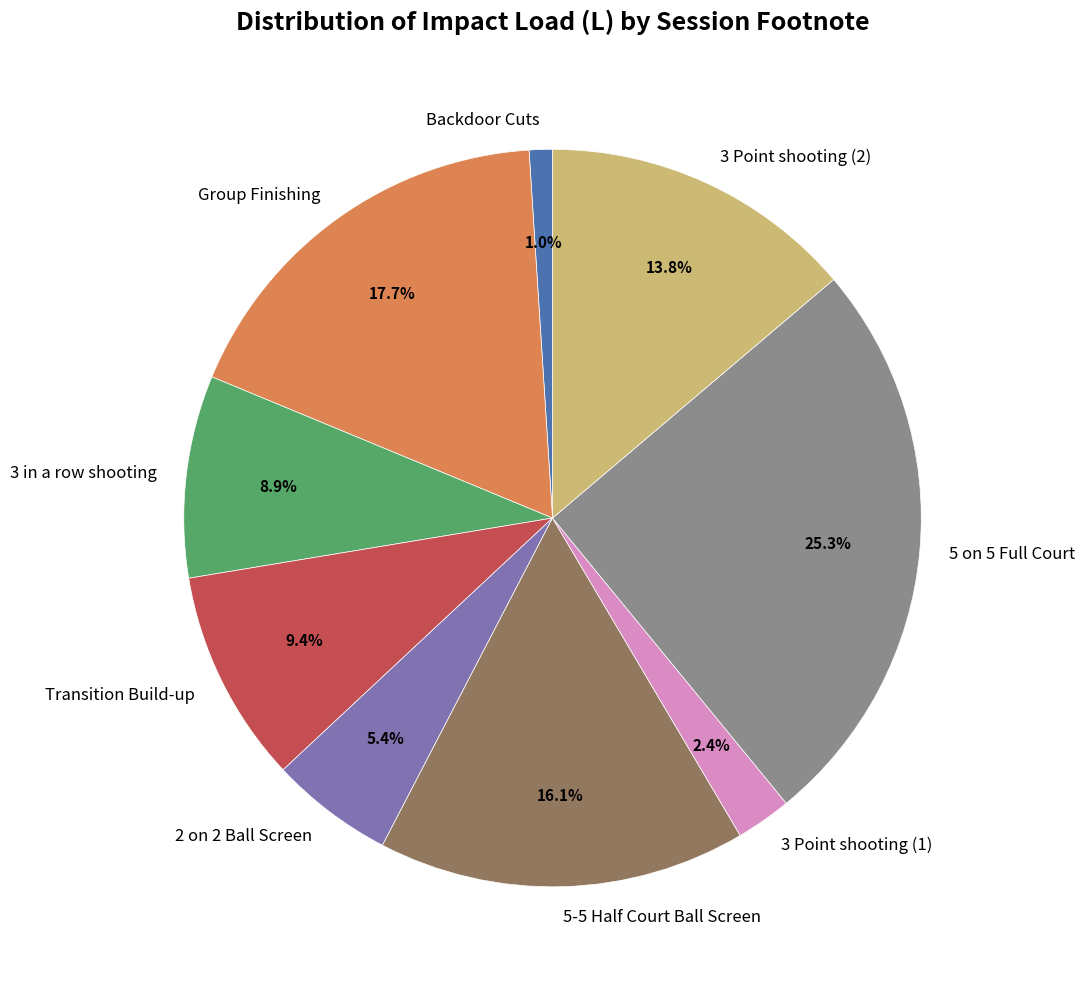

Which has a higher value, 2 on 2 Ball Screen or Group Finishing?

Group Finishing